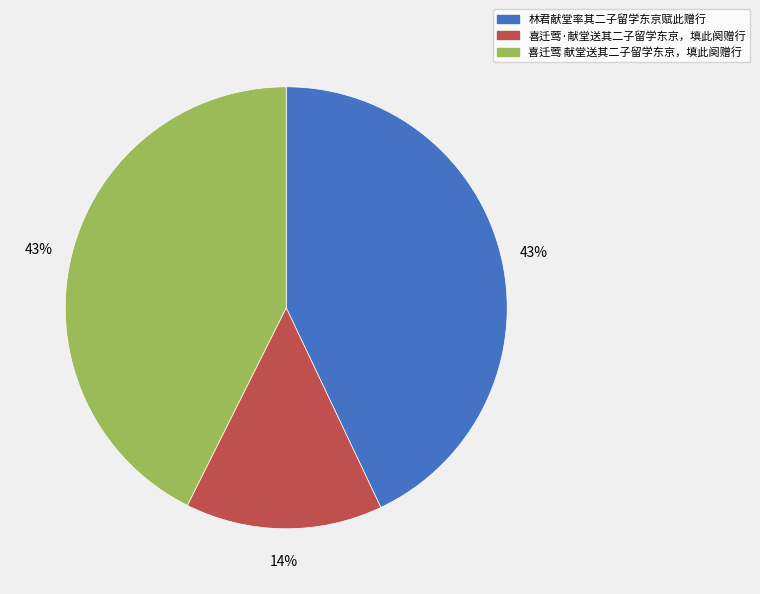

Is it true that 喜迁莺·献堂送其二子留学东京，填此阕赠行 is 14% of the pie?

True